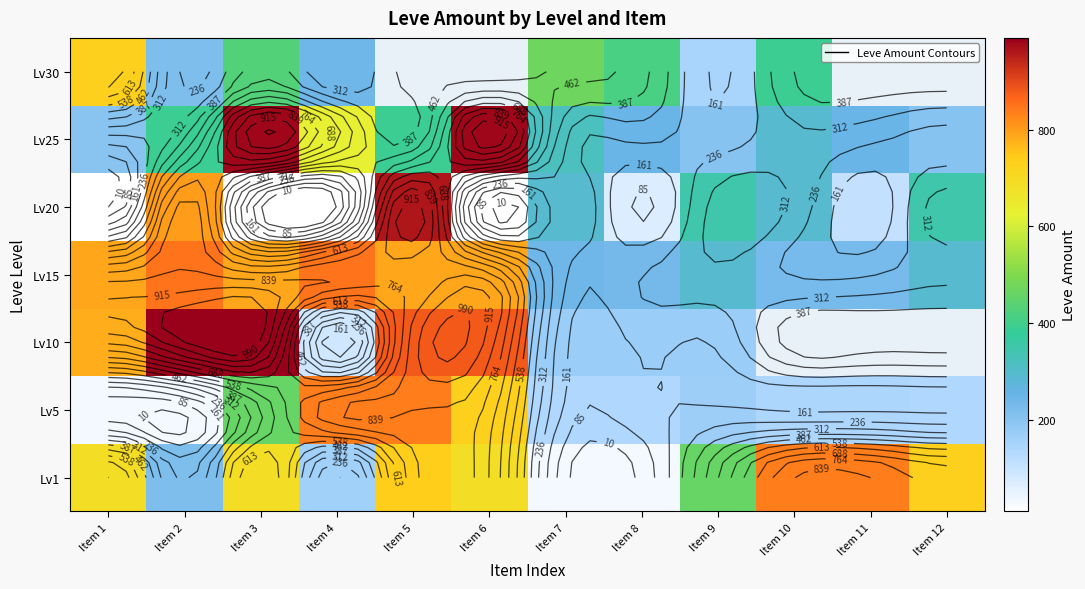

What is the maximum value shown in the chart?

990.0